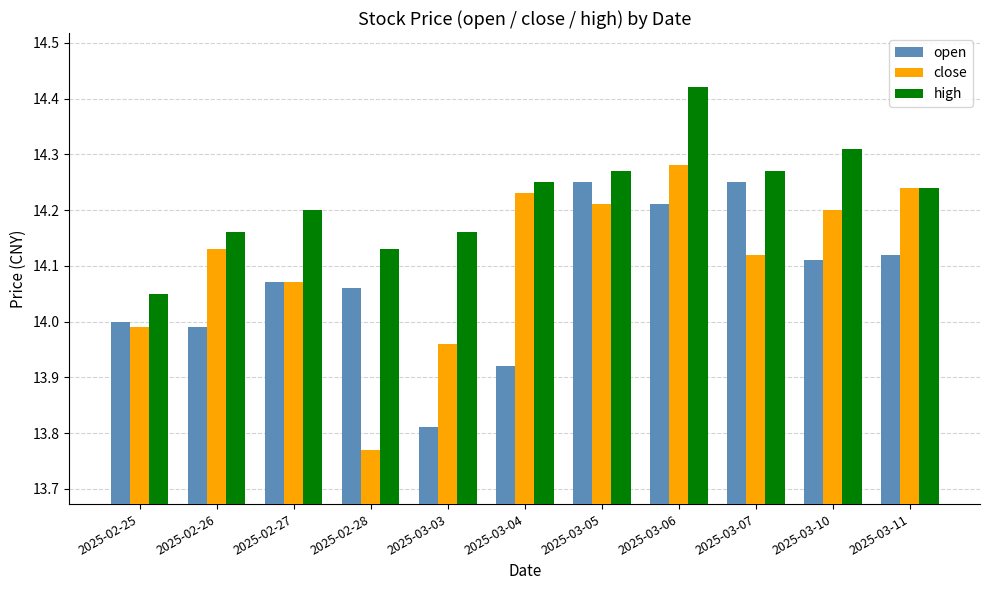

What is the total value across all series at 2025-02-26?

42.3